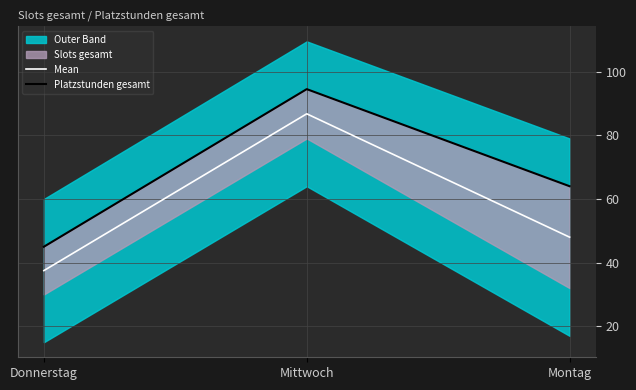

Between Donnerstag and Montag, which series saw the biggest shift?

Platzstunden gesamt